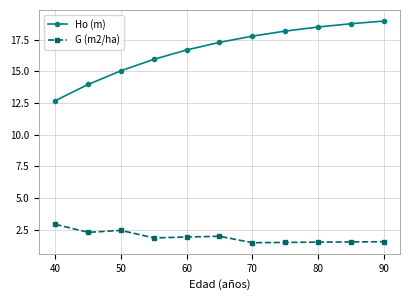

Which series has the largest total across all categories?

Ho (m)